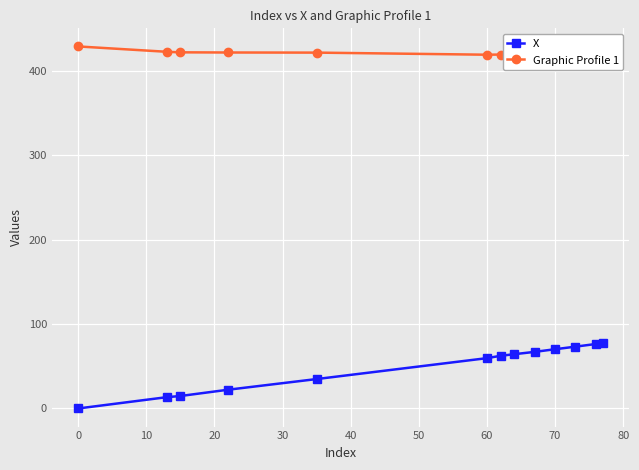

Which series has the largest total across all categories?

Graphic Profile 1